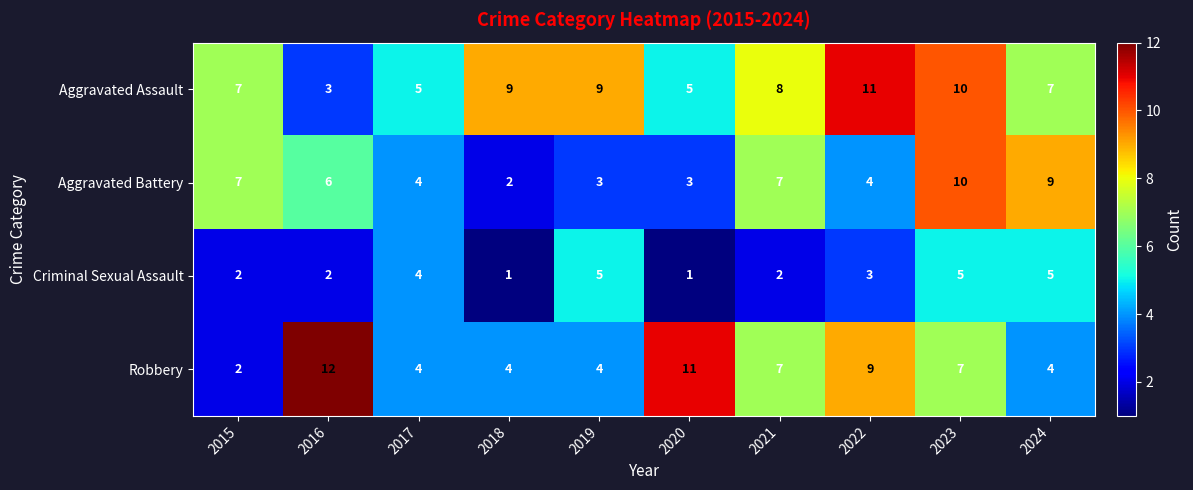

At how many categories does at least one series exceed 1?

10